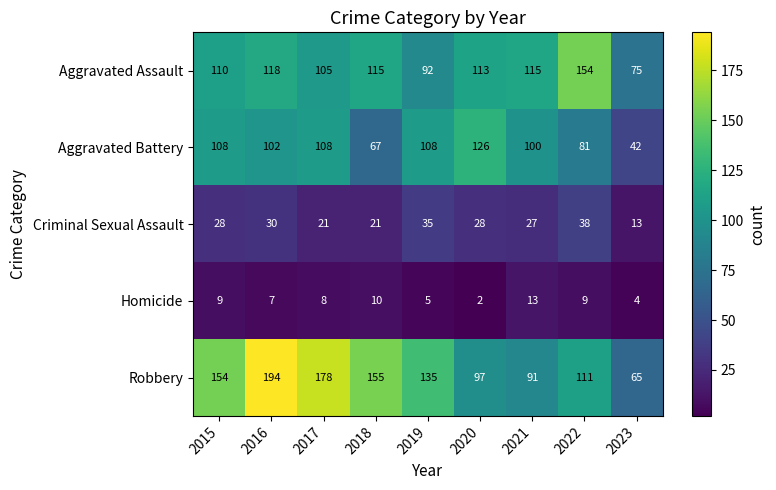

At which label does Aggravated Battery first exceed 102?

2015